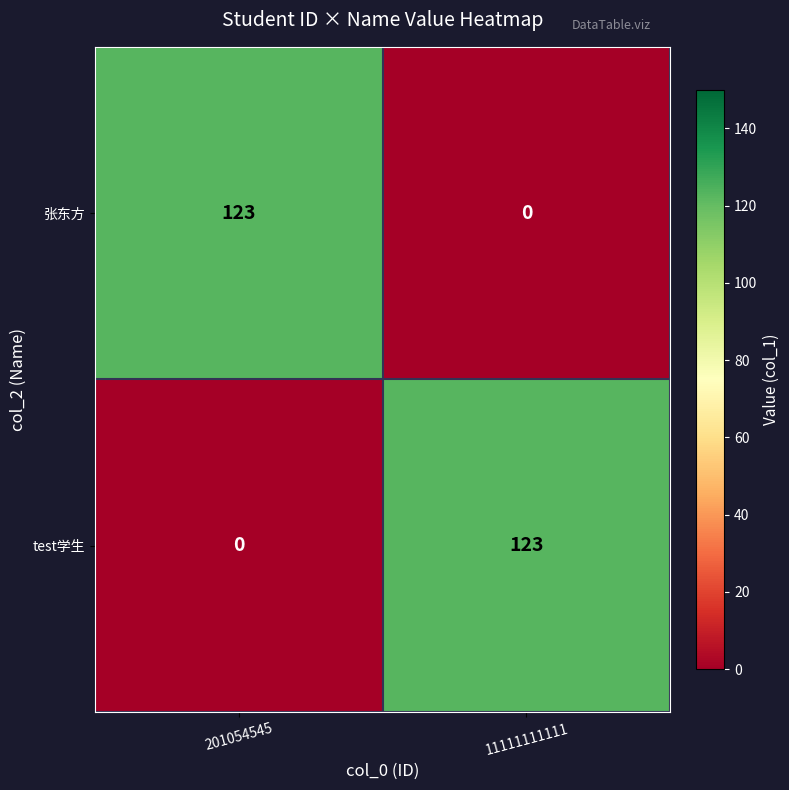

What is the sum of all test学生 values?

123